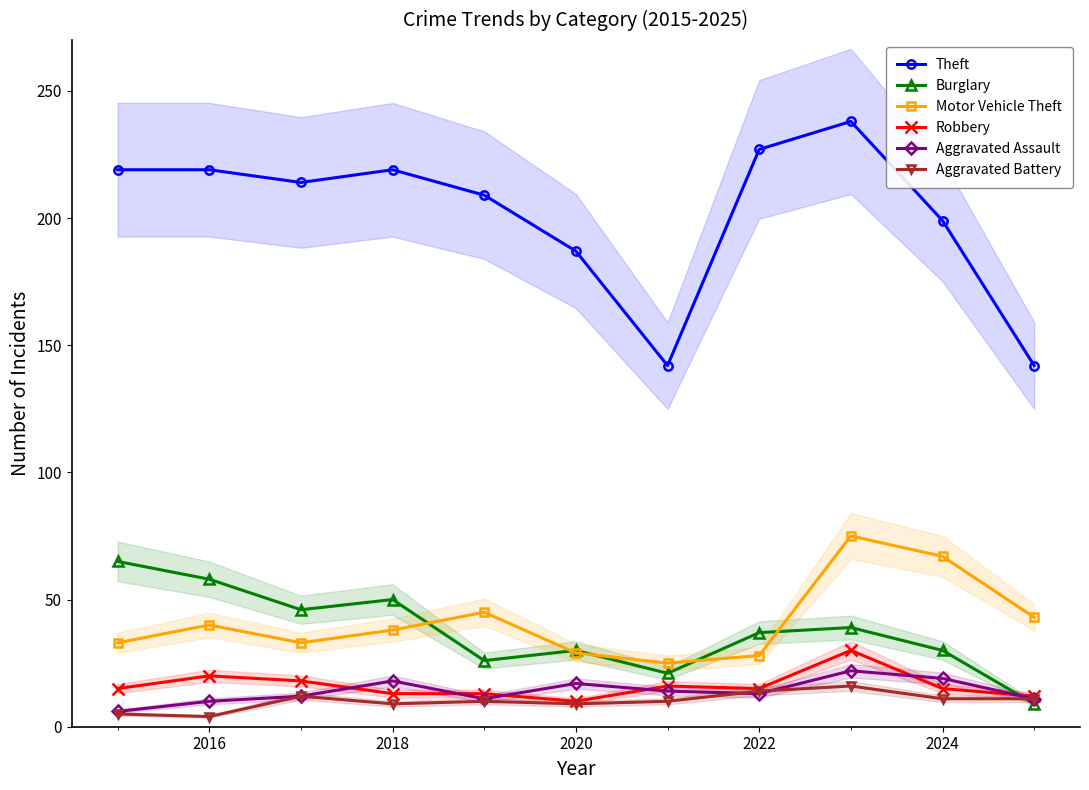

True or false: Burglary has more than 0 points higher than both neighbors.

True